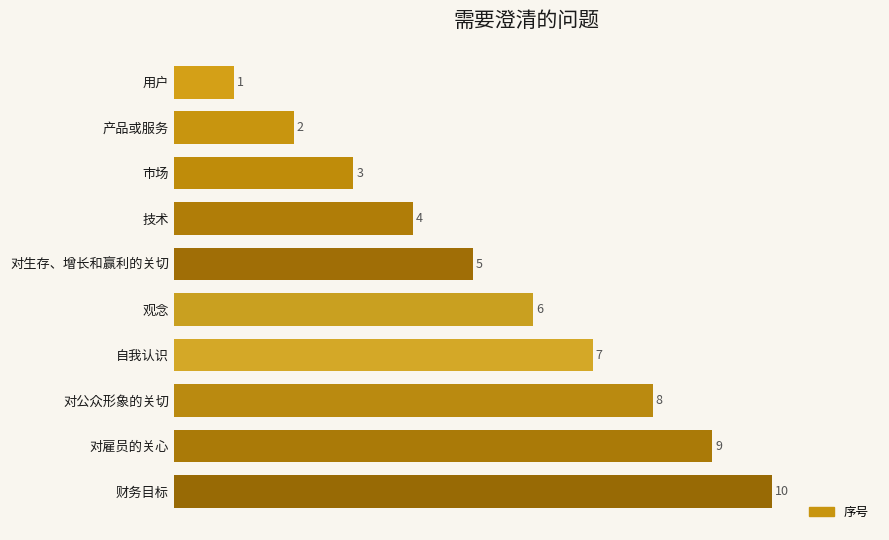

List the labels in order of value, largest first.

财务目标, 对雇员的关心, 对公众形象的关切, 自我认识, 观念, 对生存、增长和赢利的关切, 技术, 市场, 产品或服务, 用户